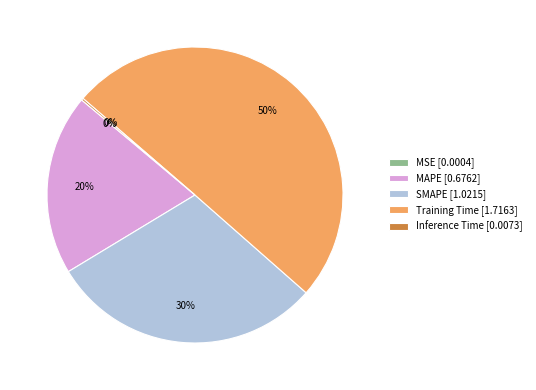

Is MAPE [0.6762] the majority of the pie?

No